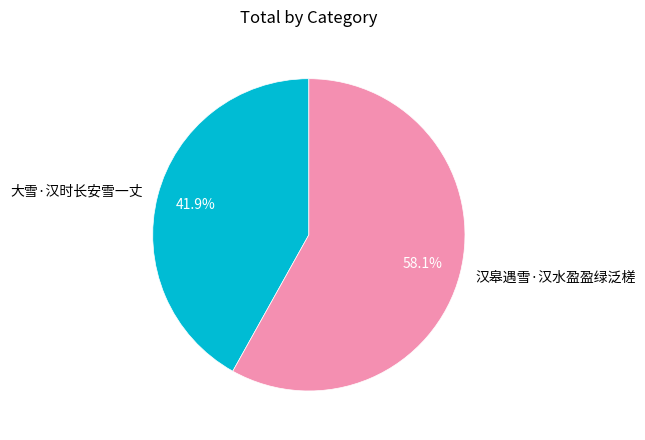

To the nearest percent, what is the difference between the 汉皋遇雪·汉水盈盈绿泛槎 and 大雪·汉时长安雪一丈 slice percentages?

16%